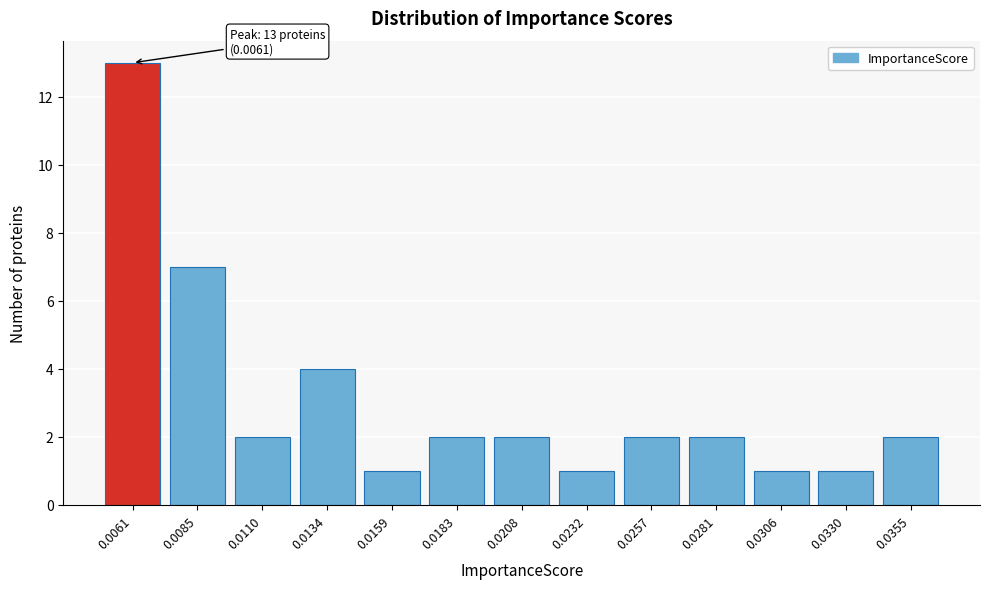

Reading left to right, extract all data points from this chart.

13	7	2	4	1	2	2	1	2	2	1	1	2